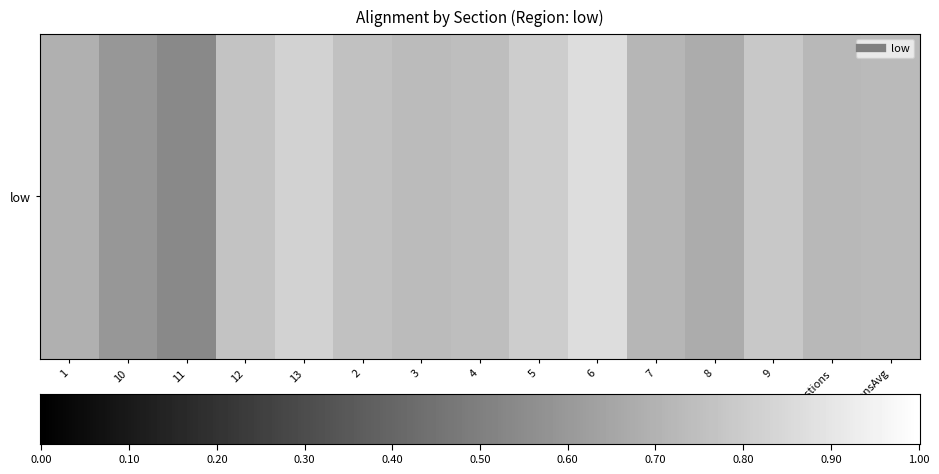

Is it true that the value at 8 is 1.0?

False